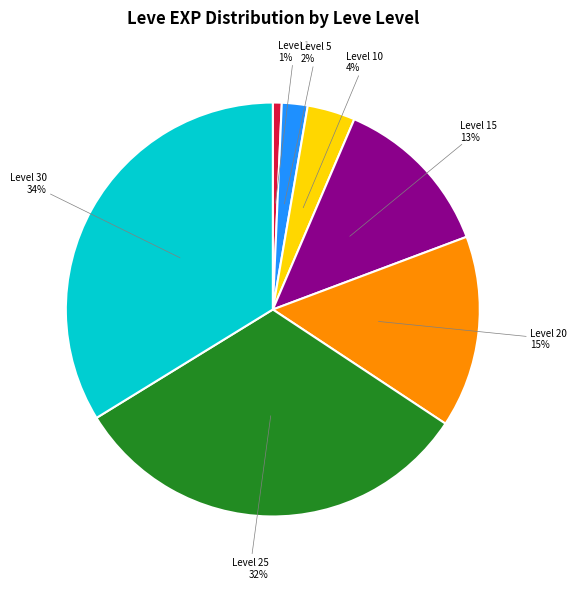

What is the smallest slice in the pie chart?

Level 1